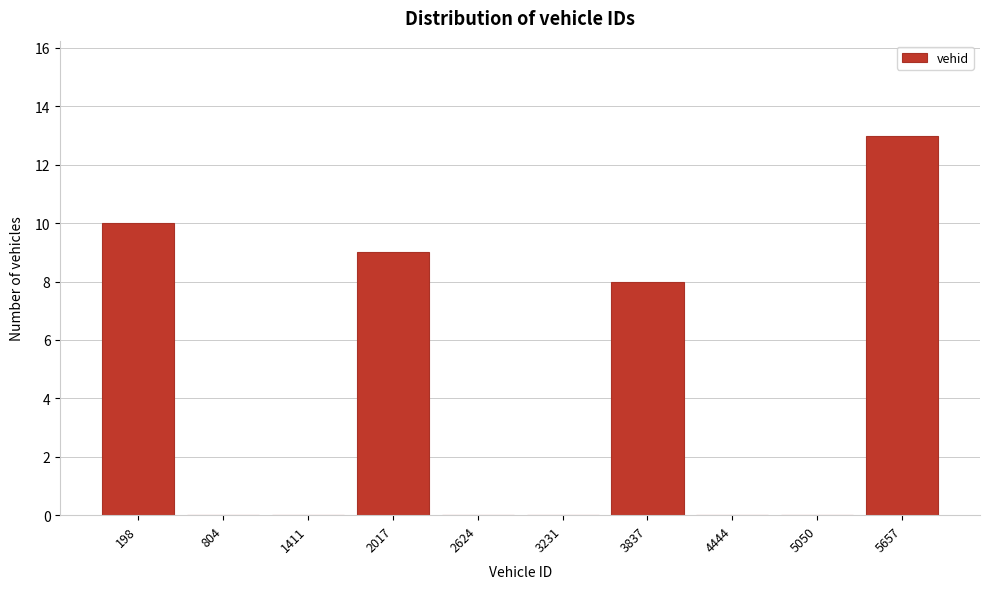

Reading right to left, list all the values displayed in this chart.

5657=13	5050=0	4444=0	3837=8	3231=0	2624=0	2017=9	1411=0	804=0	198=10